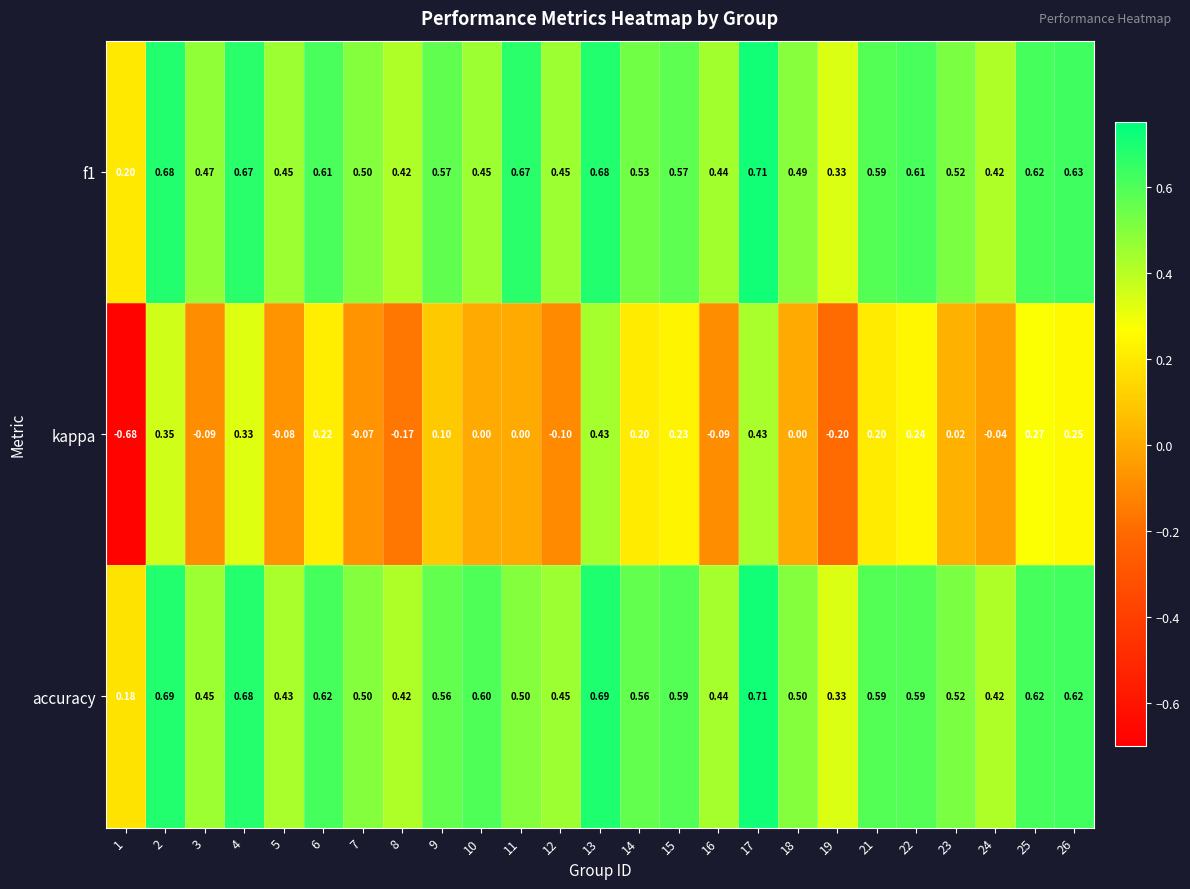

Between 4 and 6, which series saw the biggest shift?

kappa